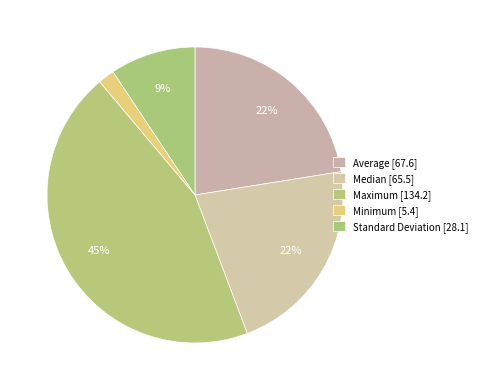

To the nearest percent, what percentage of the pie is Minimum?

2%